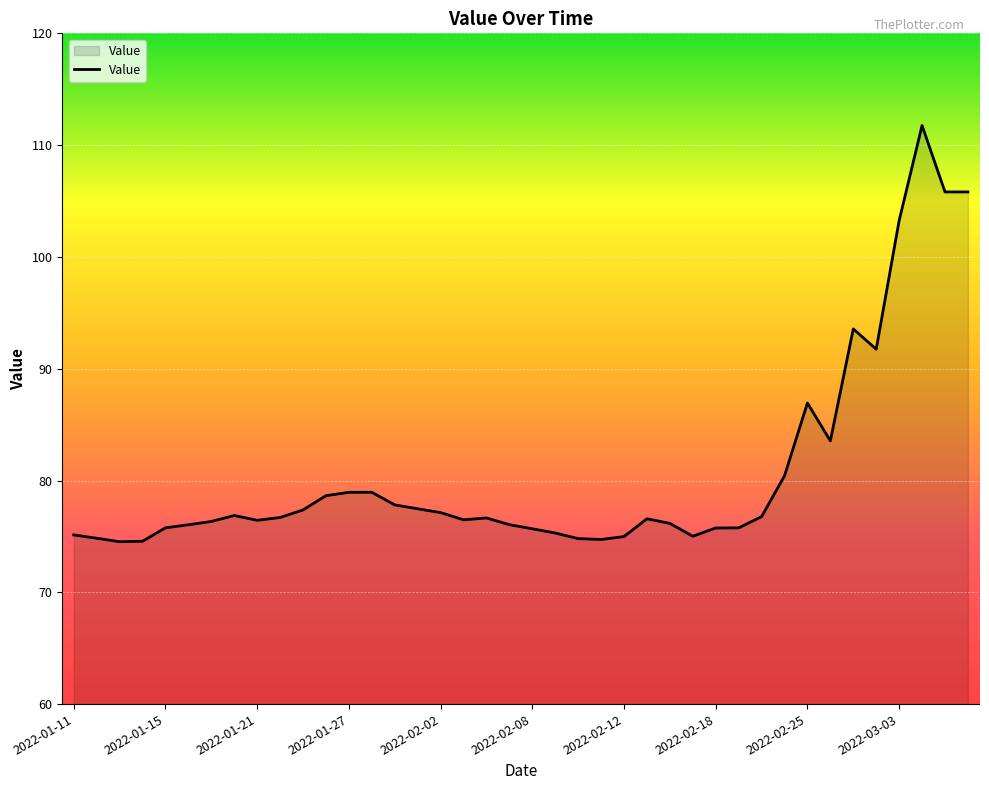

What is the maximum value shown in the chart?

111.8